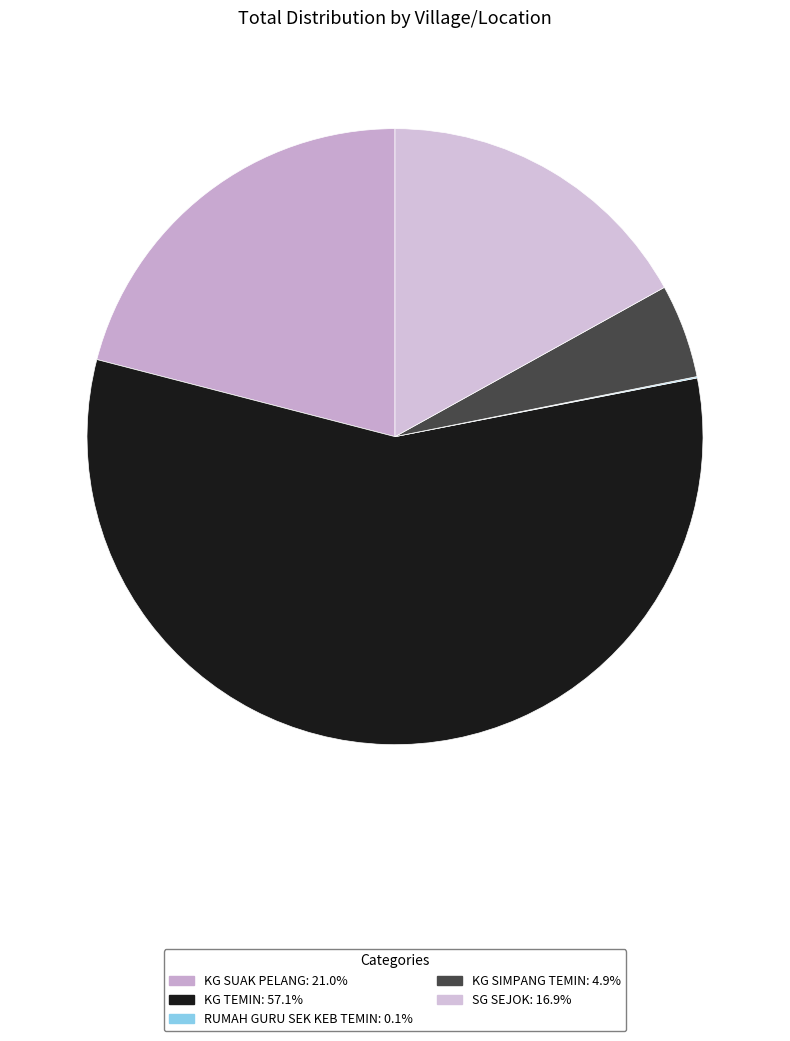

The KG SUAK PELANG slice represents 21% of the pie. True or false?

True